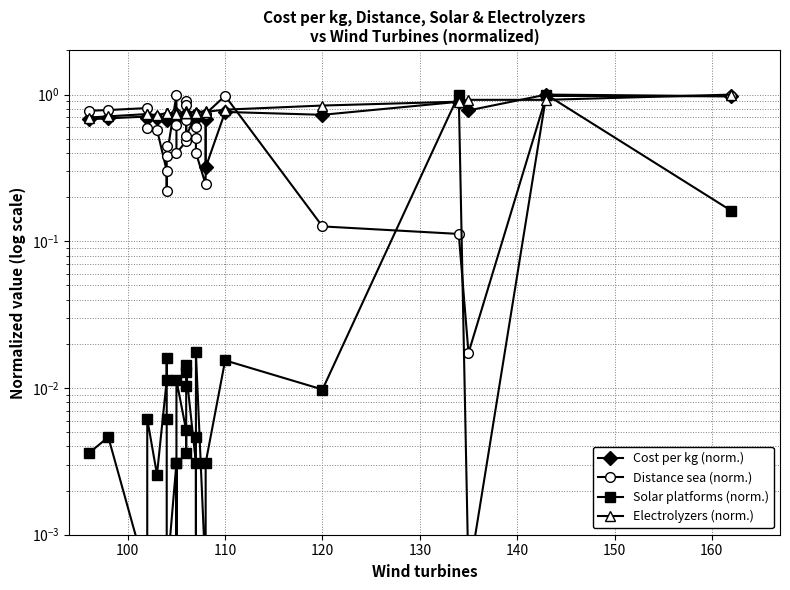

Count the number of data series in this chart.

4